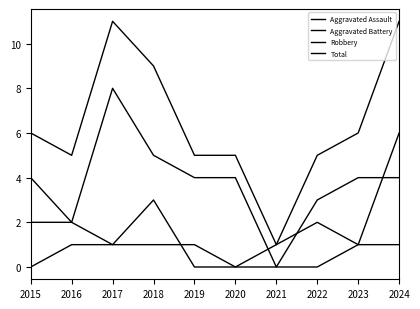

Does the chart have visible grid lines?

No